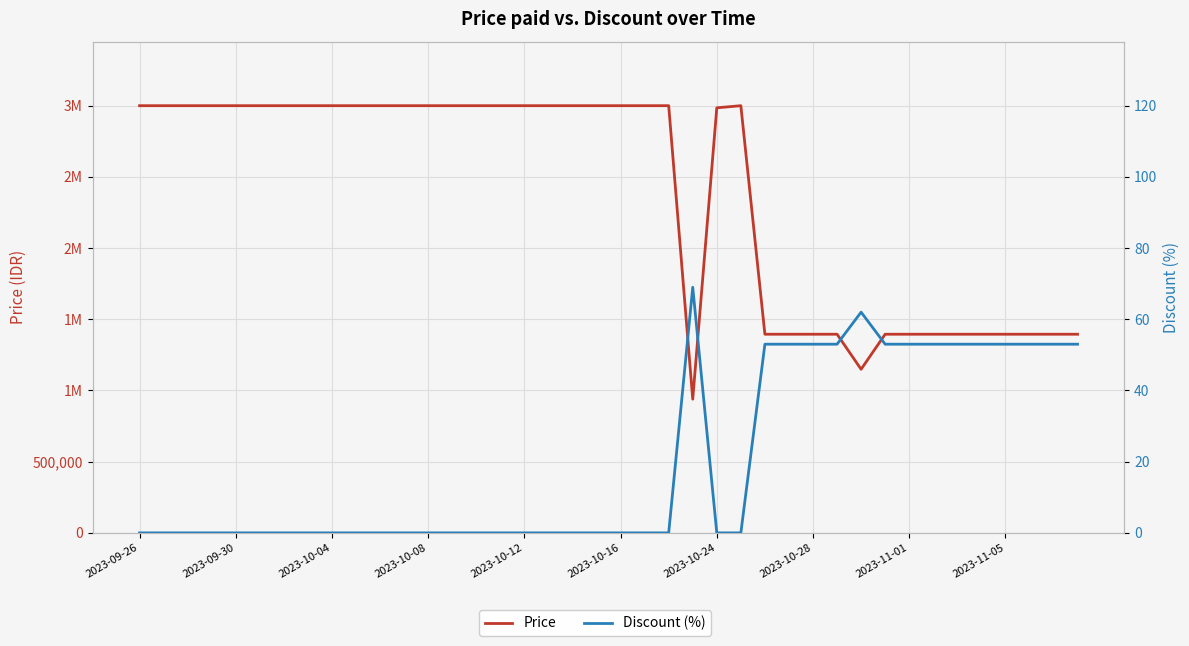

Which category has the highest value across all series?

2023-09-26